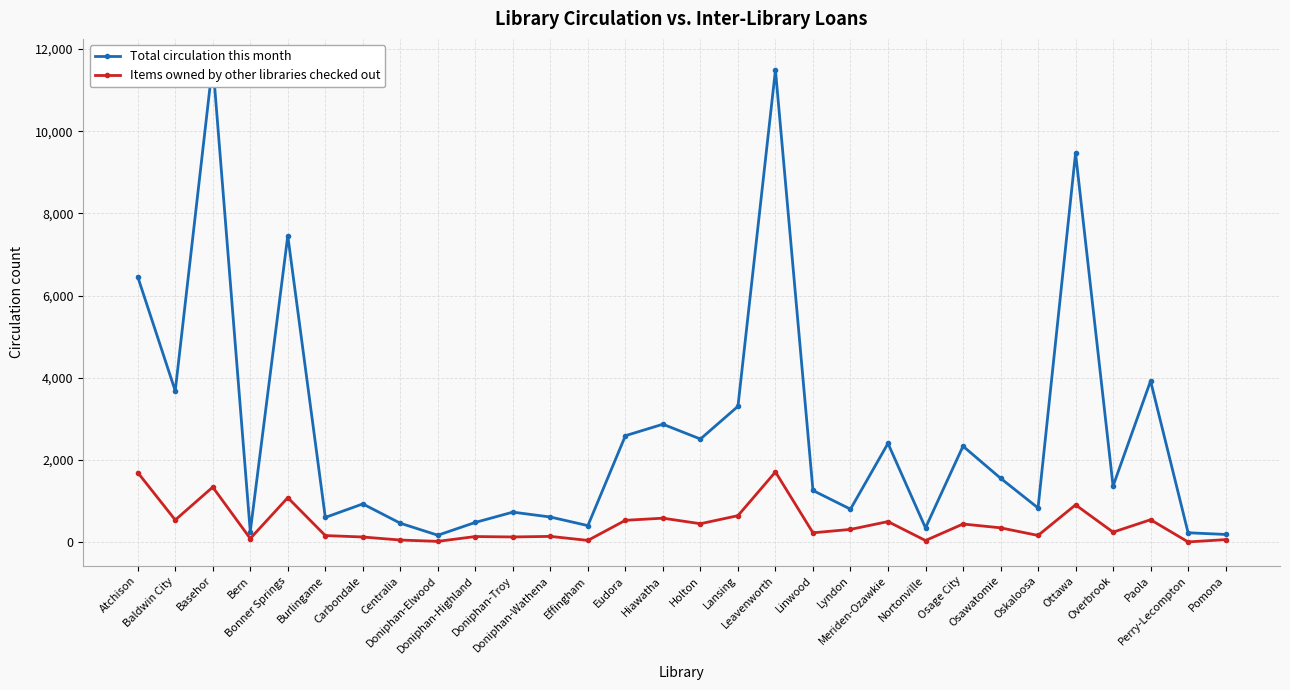

What is the difference between the maximum and minimum values in the Total circulation this month series?

11495